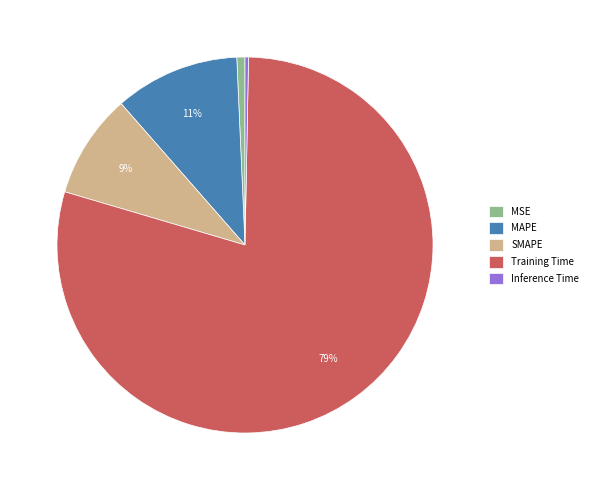

Which category accounts for the majority?

Training Time